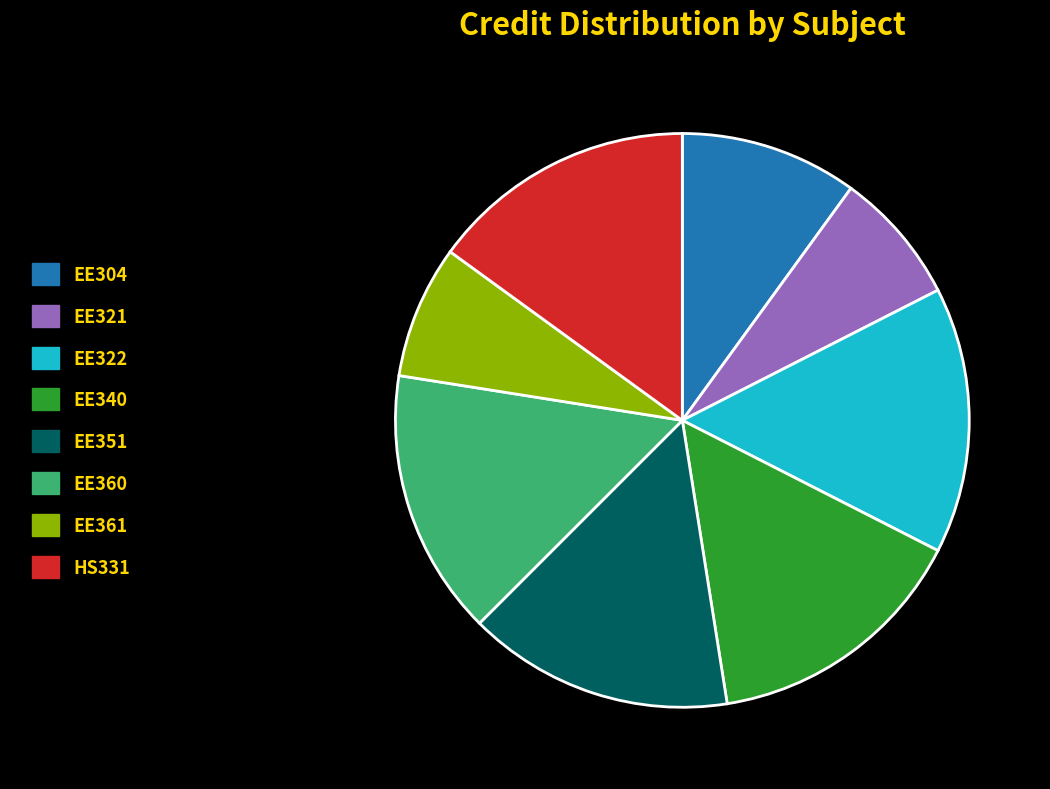

Does any single category account for the majority?

No